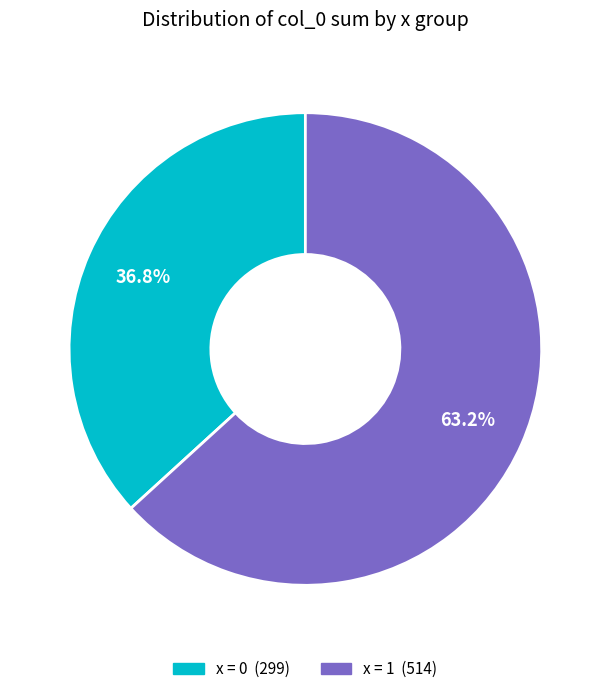

Does any single category account for the majority?

Yes